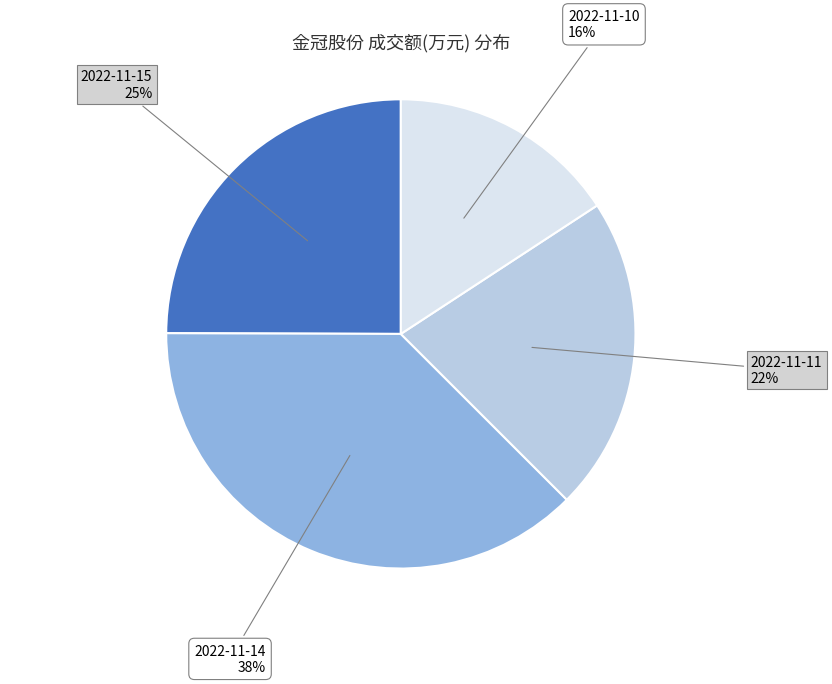

To the nearest percent, what is the average slice percentage?

25%